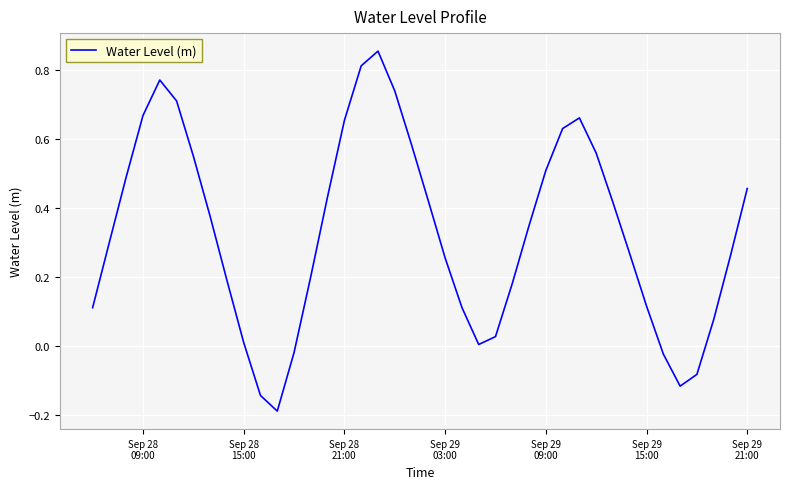

How many interior local valleys (lower than both neighbors) does the data have?

3